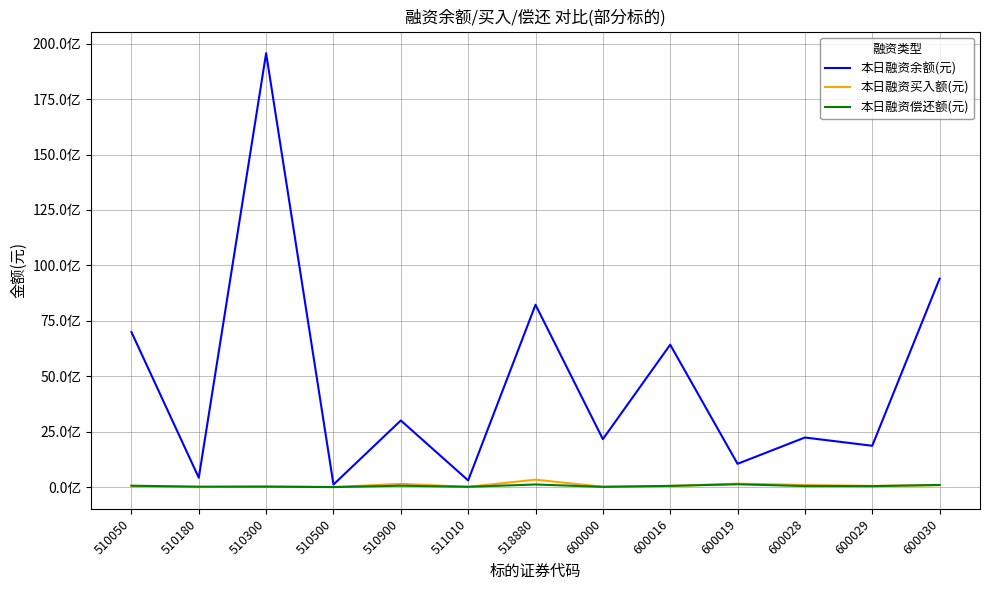

The value of 本日融资买入额(元) at 518880 is 336251241. True or false?

True